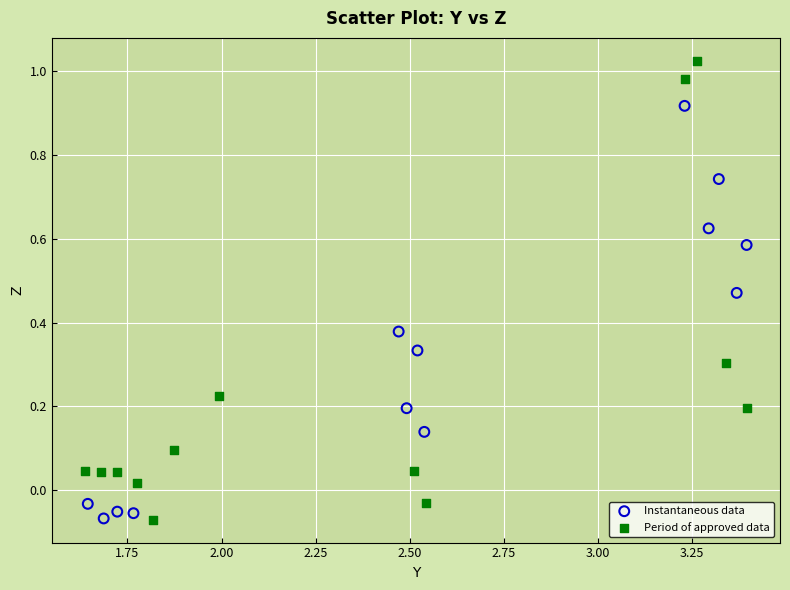

What are all the series names shown in the legend?

Instantaneous data, Period of approved data